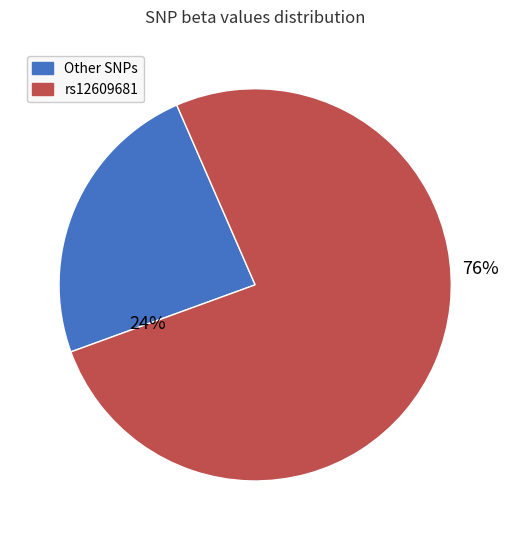

To the nearest percent, what is the average slice percentage?

50%